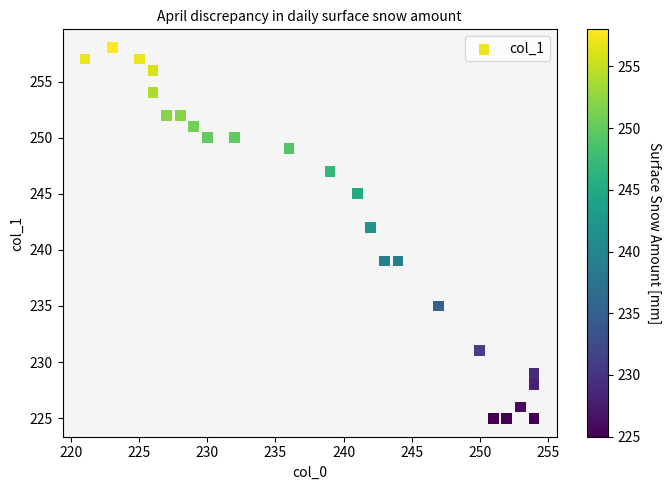

What Y value in the scatter plot is closest to 241?

242